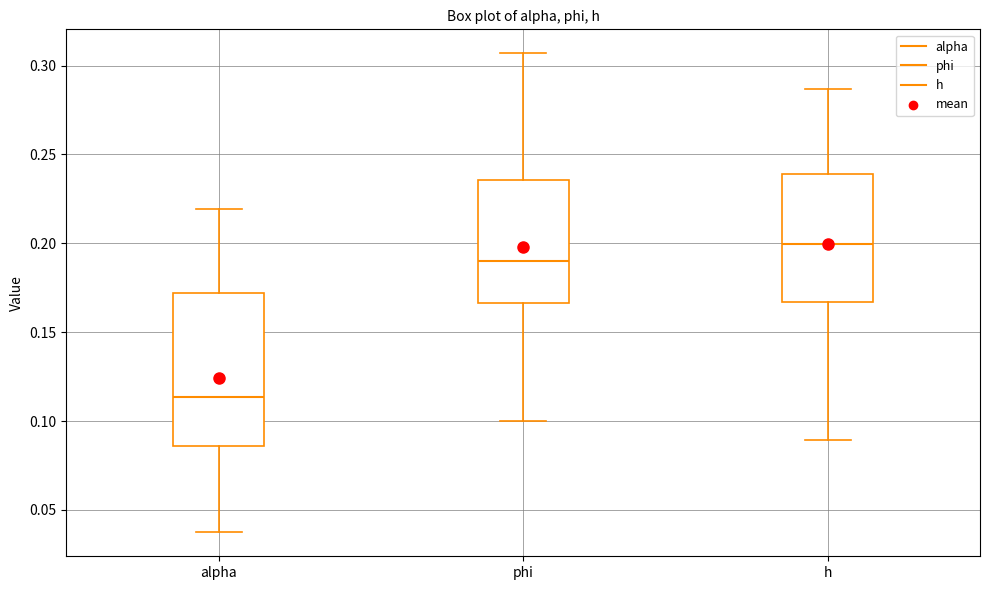

Reading left to right, transcribe this box plot: for each box, give where its median line is, the range the box spans, and where its two whiskers end, as read against the y-axis. The values are not printed on the chart, so give them approximately, as read against the axis.

alpha: median 0.115, box 0.085 to 0.170, whiskers 0.035 to 0.220
phi: median 0.190, box 0.165 to 0.235, whiskers 0.100 to 0.305
h: median 0.200, box 0.165 to 0.240, whiskers 0.090 to 0.285